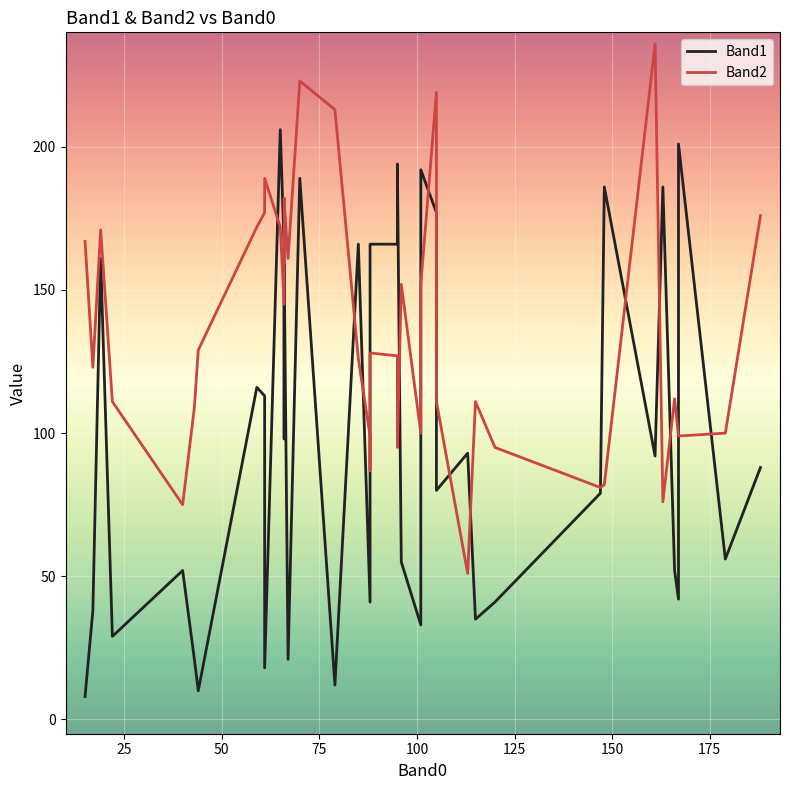

The value of Band1 at 9 is 11. True or false?

False